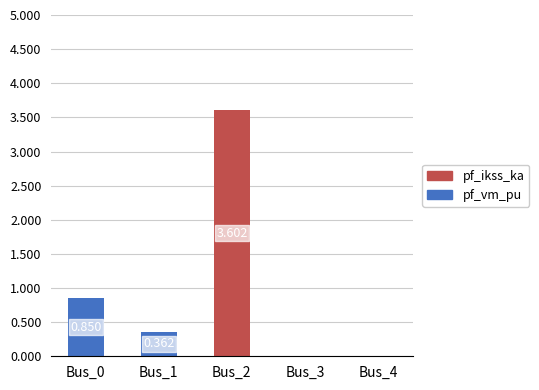

At how many categories does at least one series exceed 1?

1